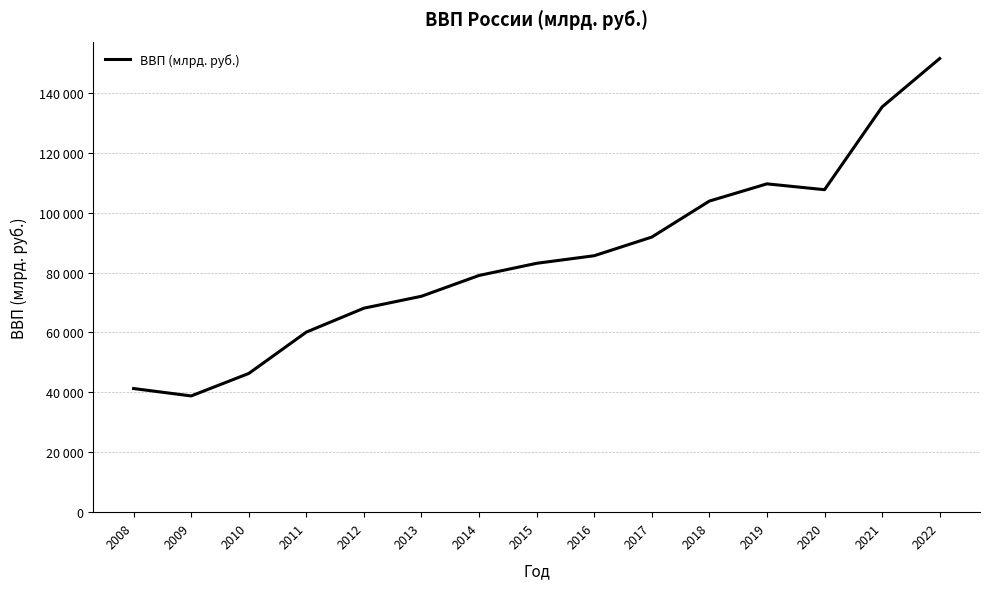

The value at 2013 is 112395.7. True or false?

False